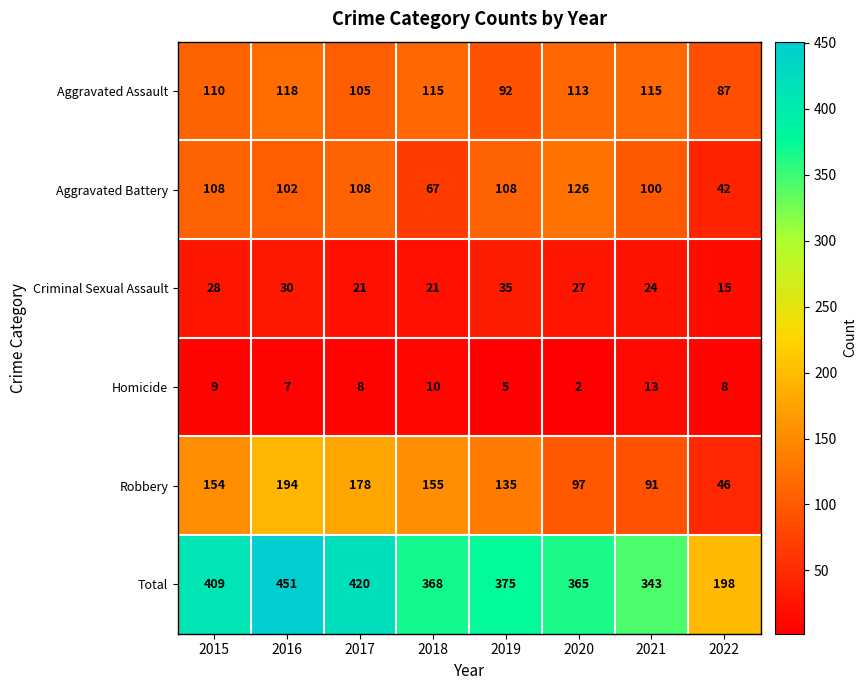

Which series has the largest total across all categories?

Total